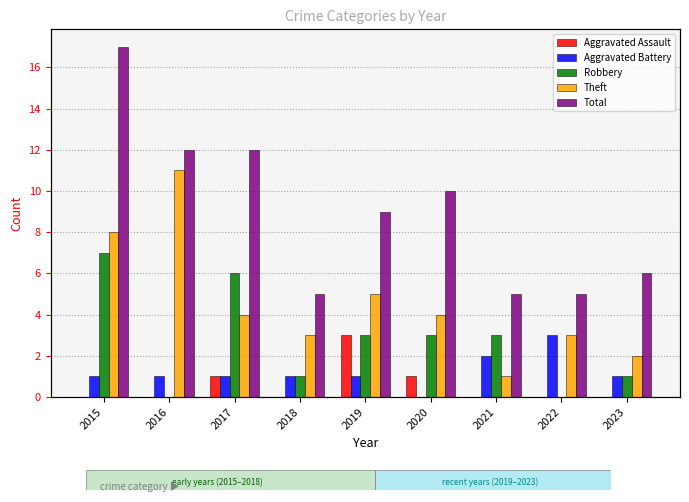

How many data points in Robbery are above 3?

2